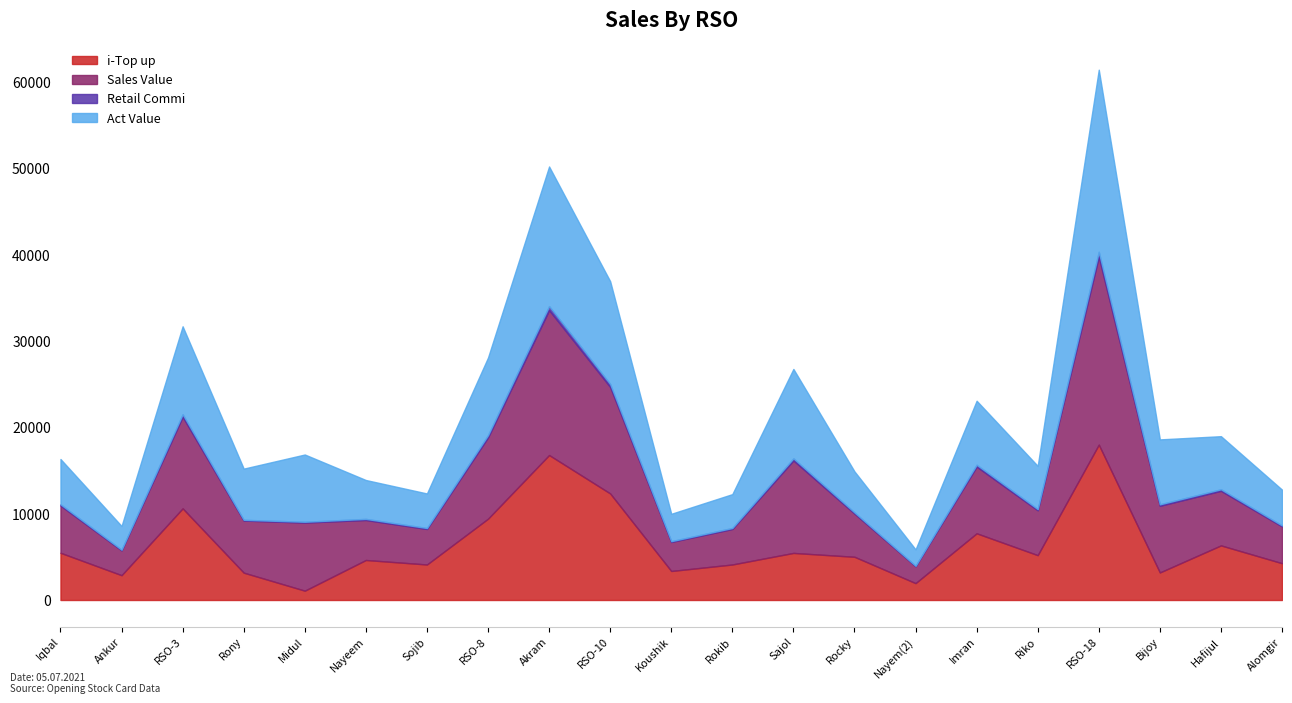

What is the total value across all series at Nayeem?

13893.0